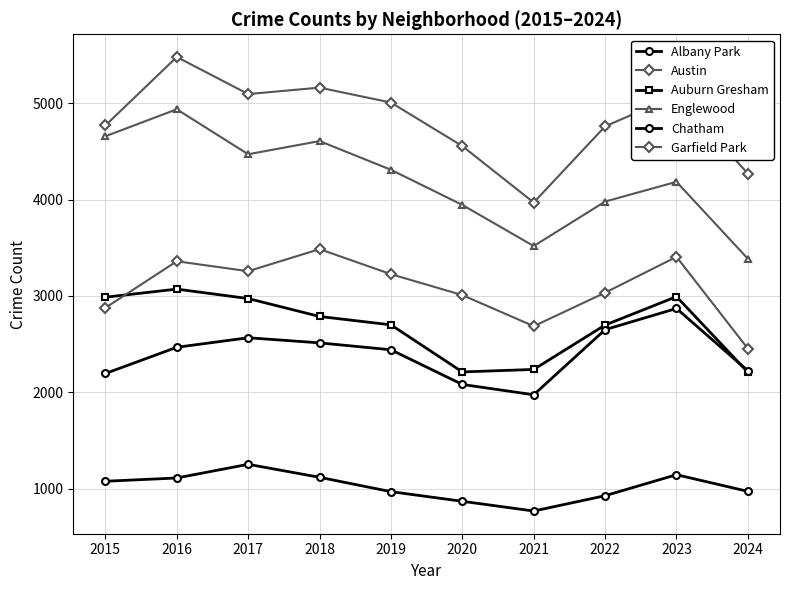

Count the number of categories in the chart.

10